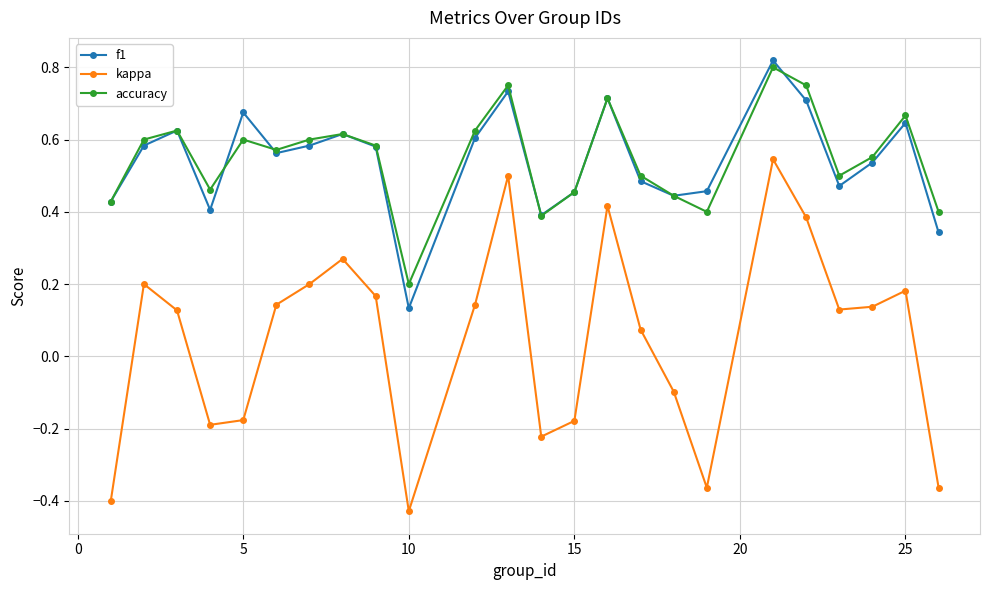

Count the f1 values in the range 0 to 1.

24